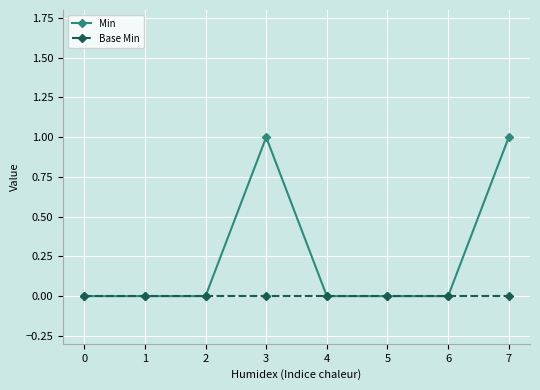

List the series in order of their peak value, lowest first.

Base Min, Min